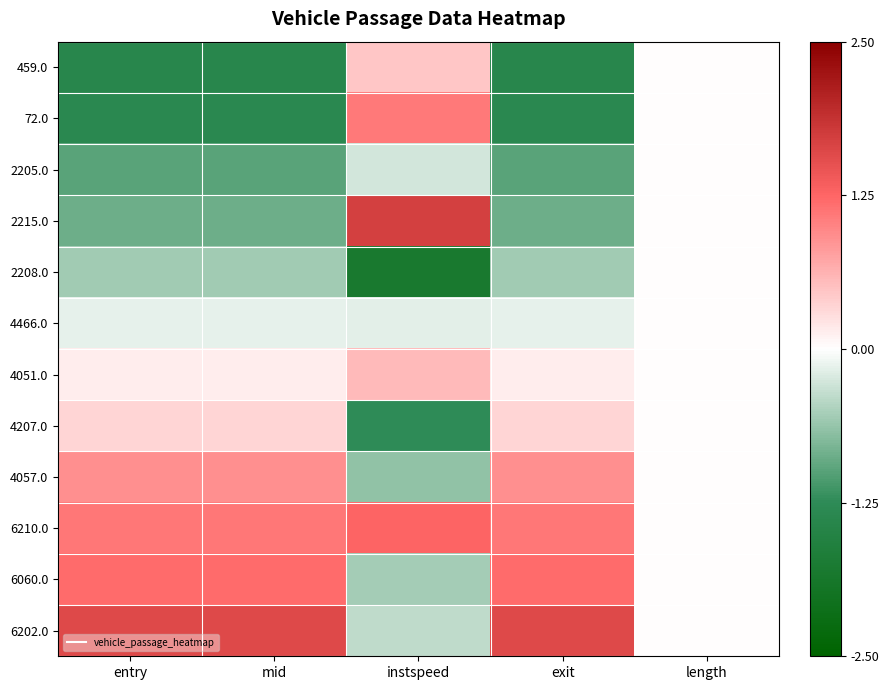

What is the smallest value displayed?

-1.8